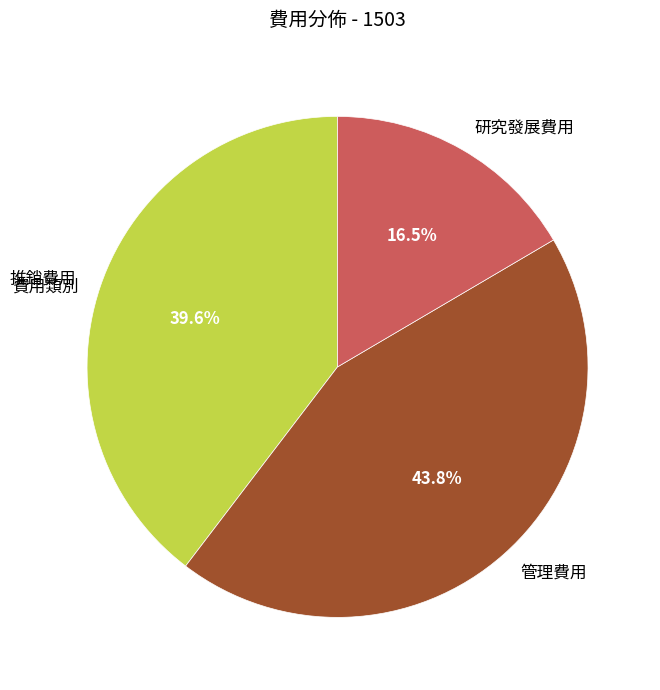

Count the number of slices in the pie.

3